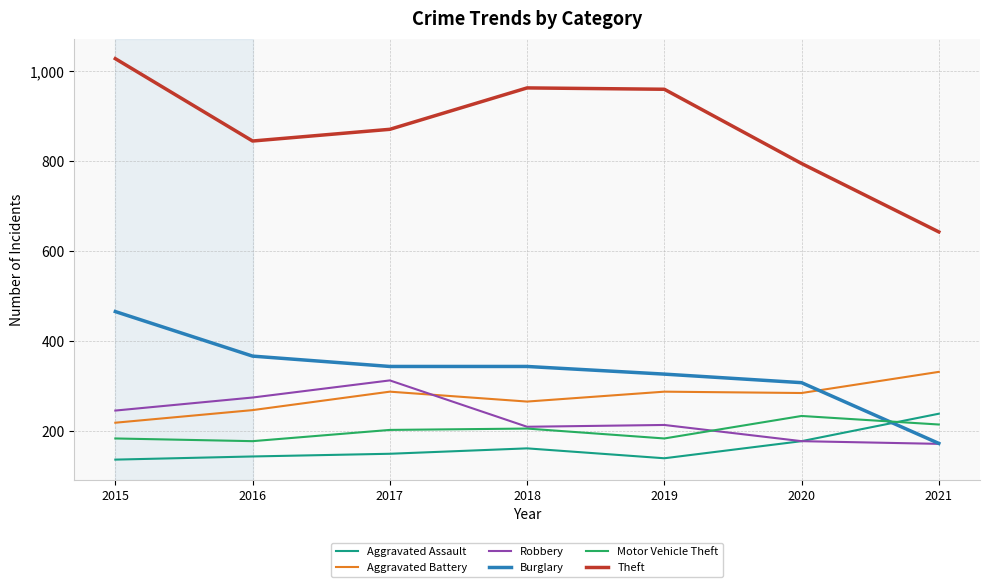

What is the smallest value displayed?

137